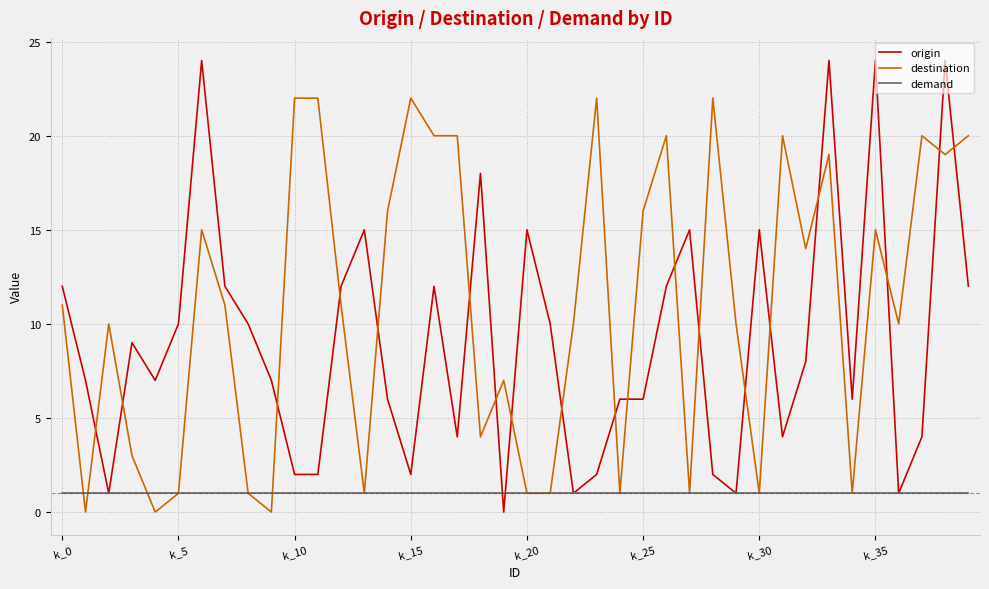

What is the highest value of the origin series?

24